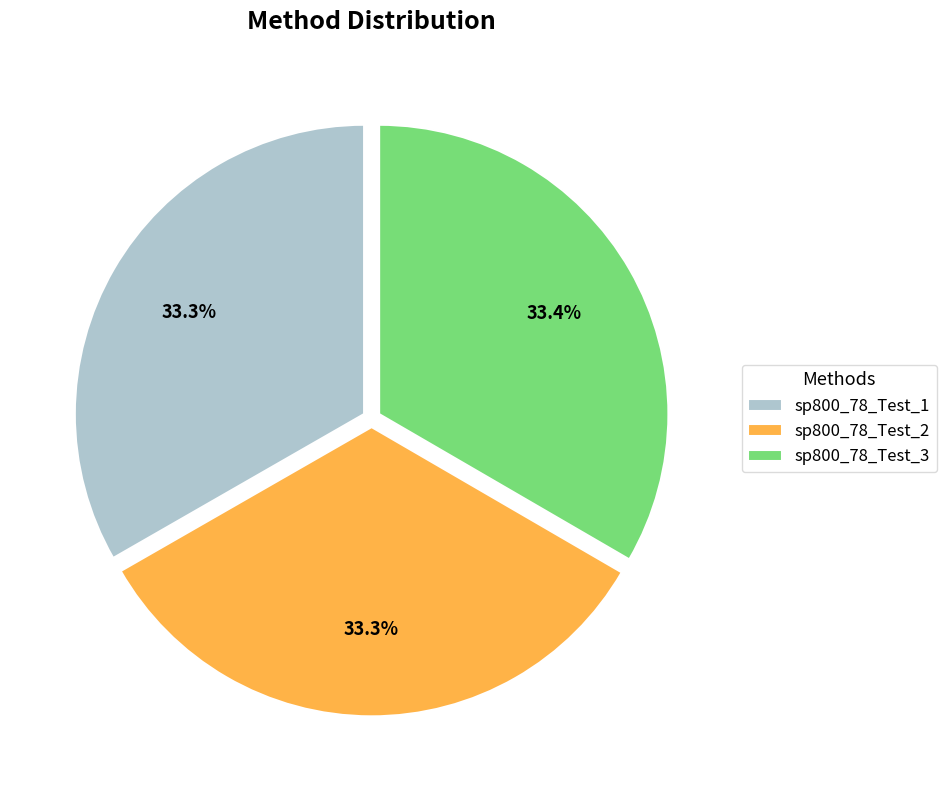

Is there any slice that represents more than half of the pie?

No